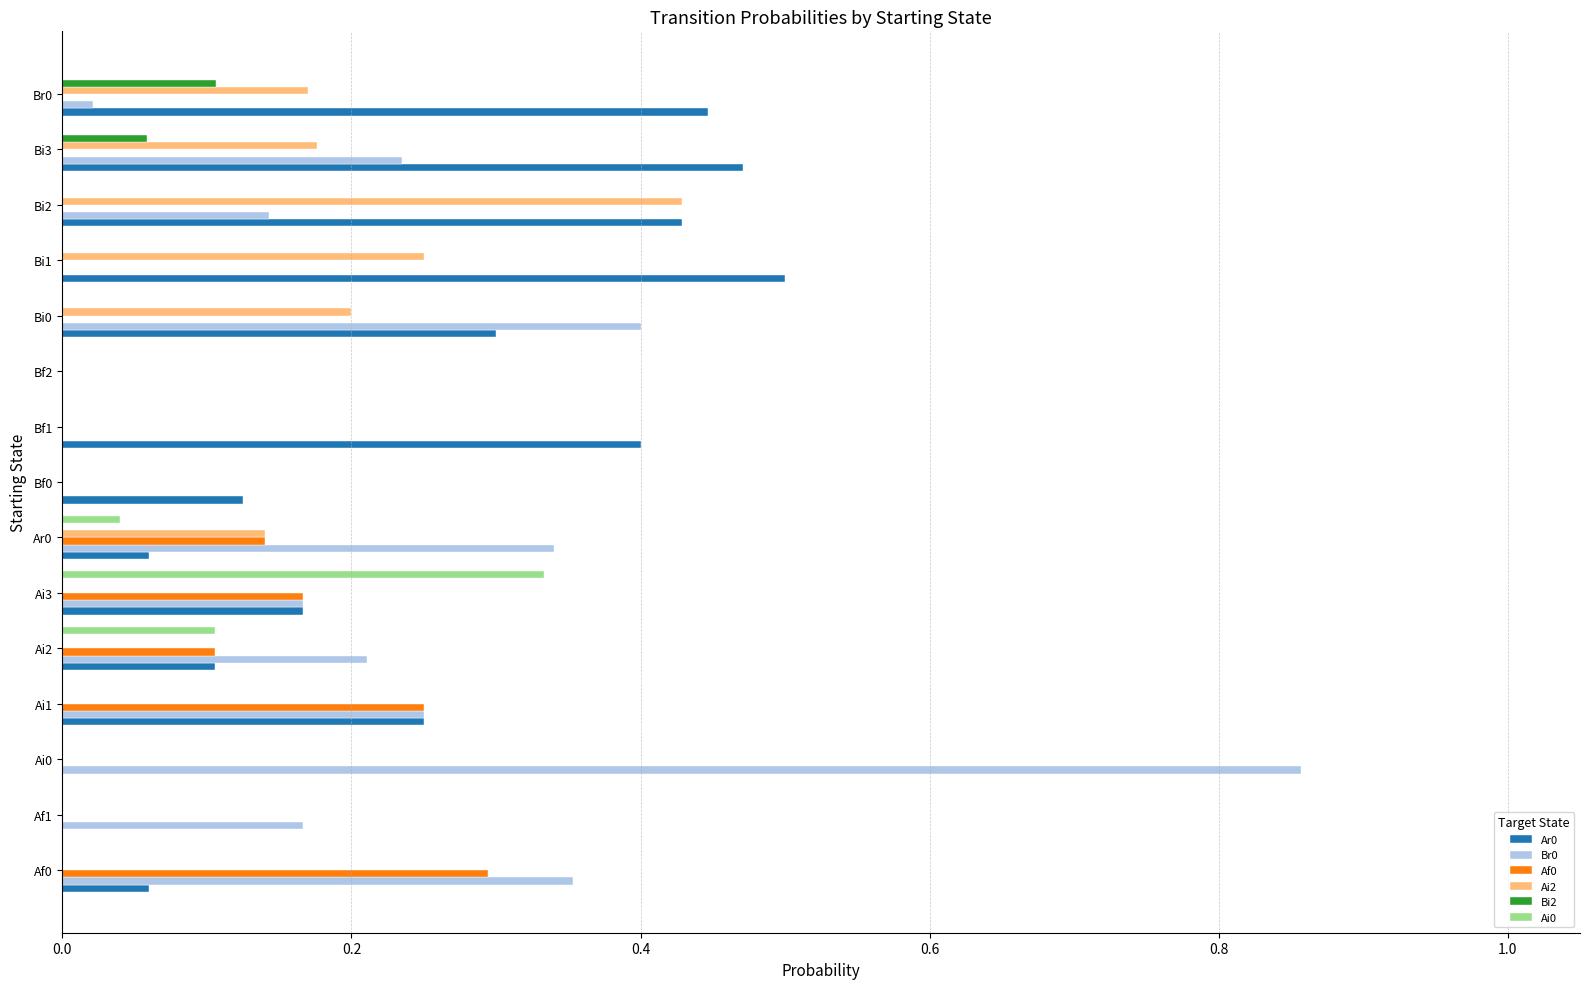

Count the number of categories in the chart.

15